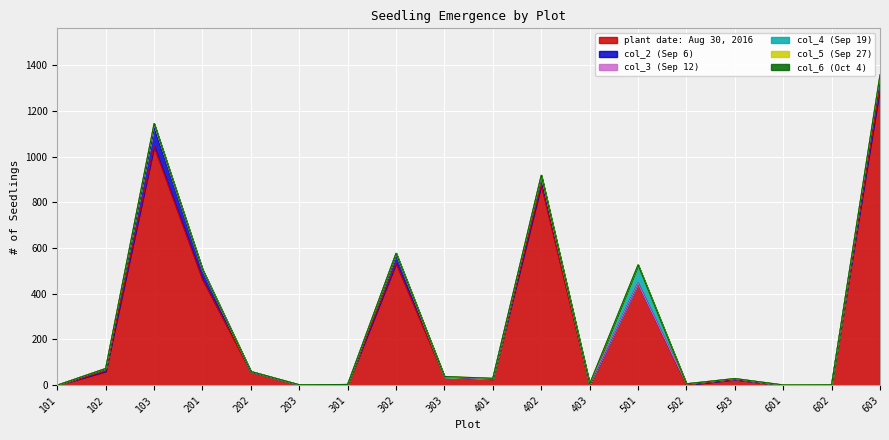

What is the difference between the maximum and minimum values in the col_4 series?

80